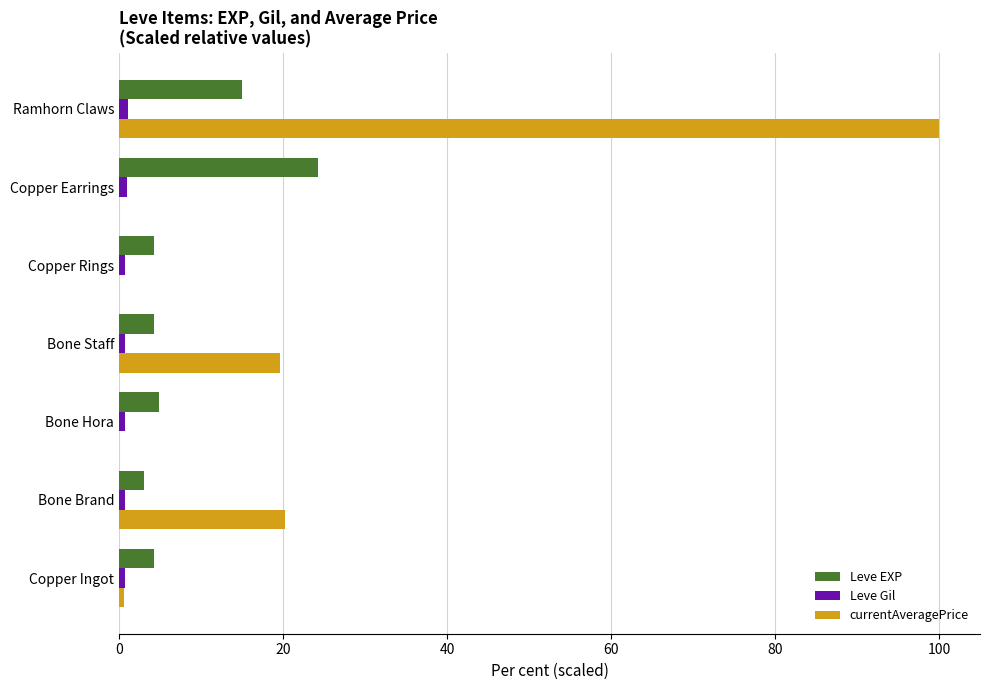

Is it true that Leve EXP equals 41.6 at Copper Earrings?

False